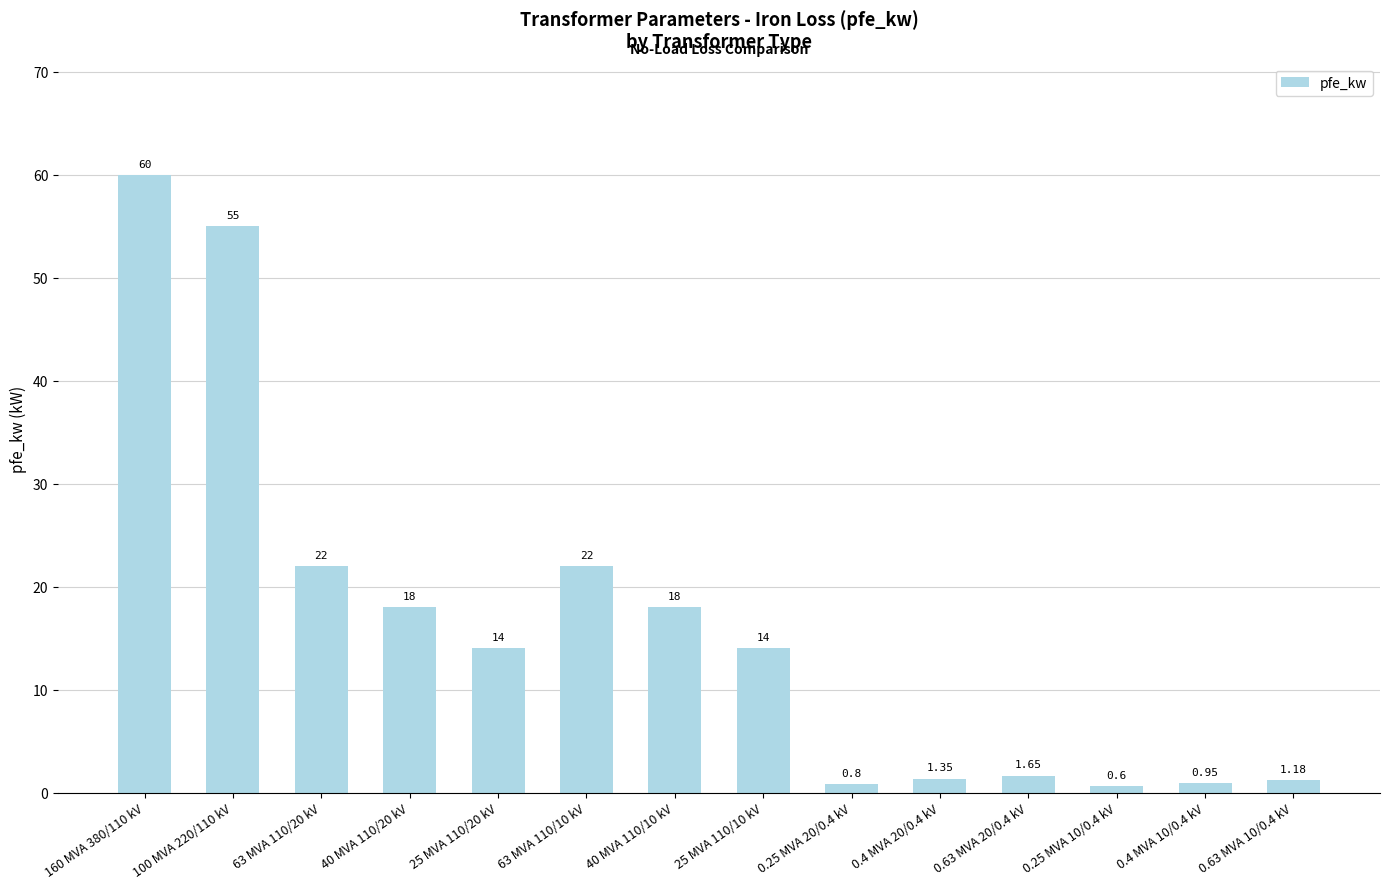

Read the value at 63 MVA 110/10 kV.

22.0